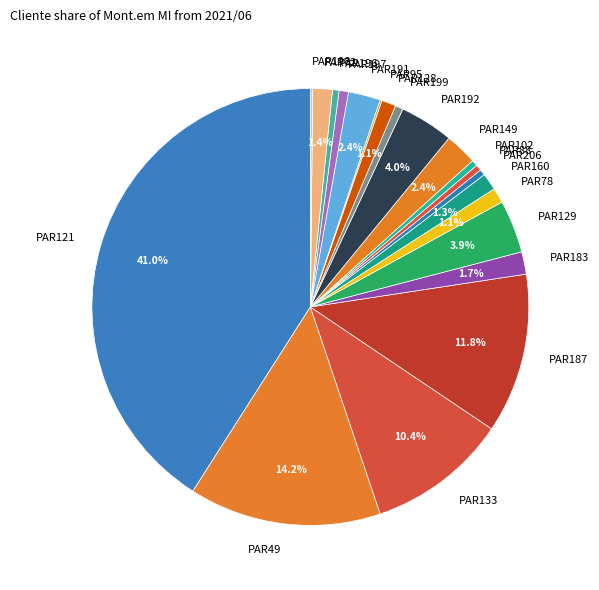

To the nearest percent, what is the combined percentage of PAR183 and PAR192?

6%